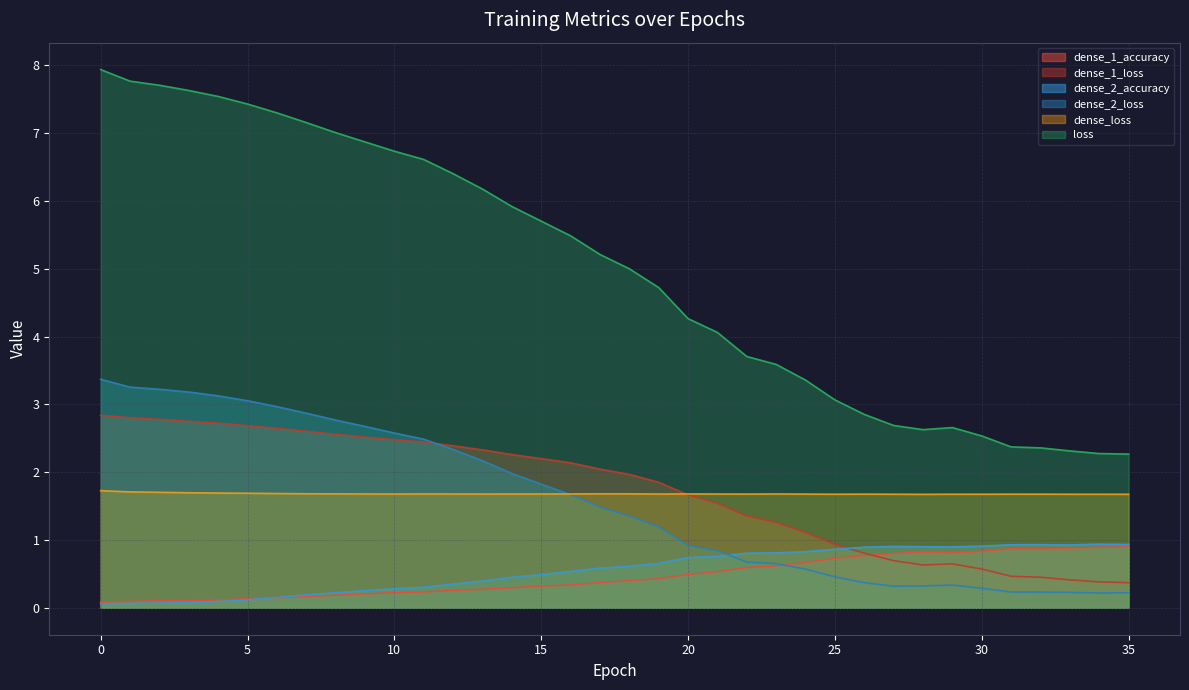

Rank the categories by dense_1_accuracy value from lowest to highest.

0, 1, 2, 3, 4, 5, 6, 7, 8, 9, 10, 11, 12, 13, 14, 15, 16, 17, 18, 19, 20, 21, 22, 23, 24, 25, 26, 27, 29, 28, 30, 32, 31, 33, 34, 35